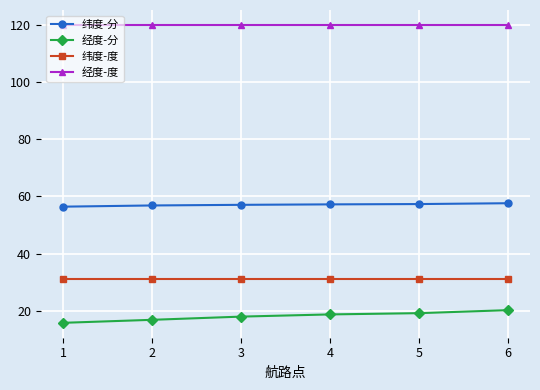

What is the maximum value shown in the chart?

120.0